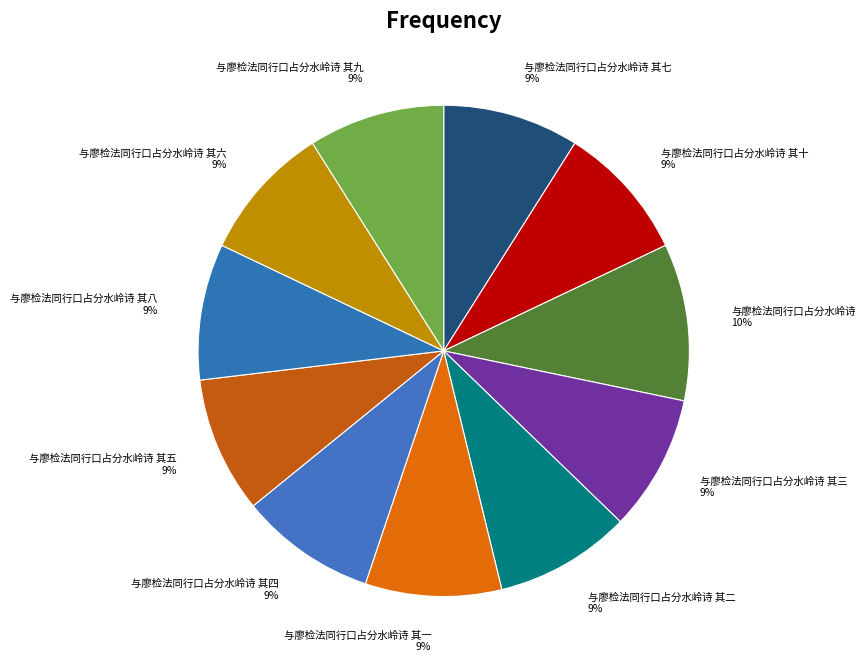

To the nearest percent, what portion does 与廖检法同行口占分水岭诗 represent?

10%